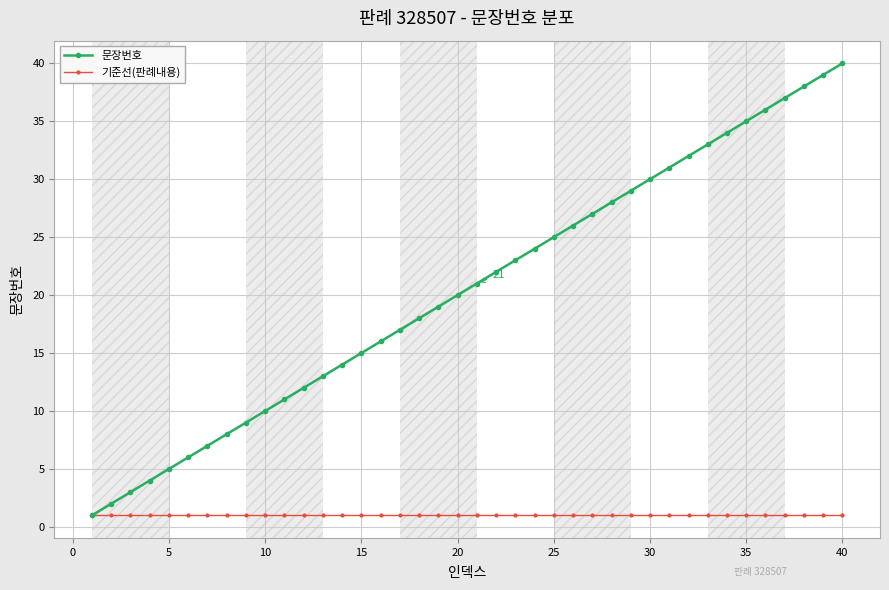

What is the difference between the maximum and minimum values in the 문장번호 series?

39